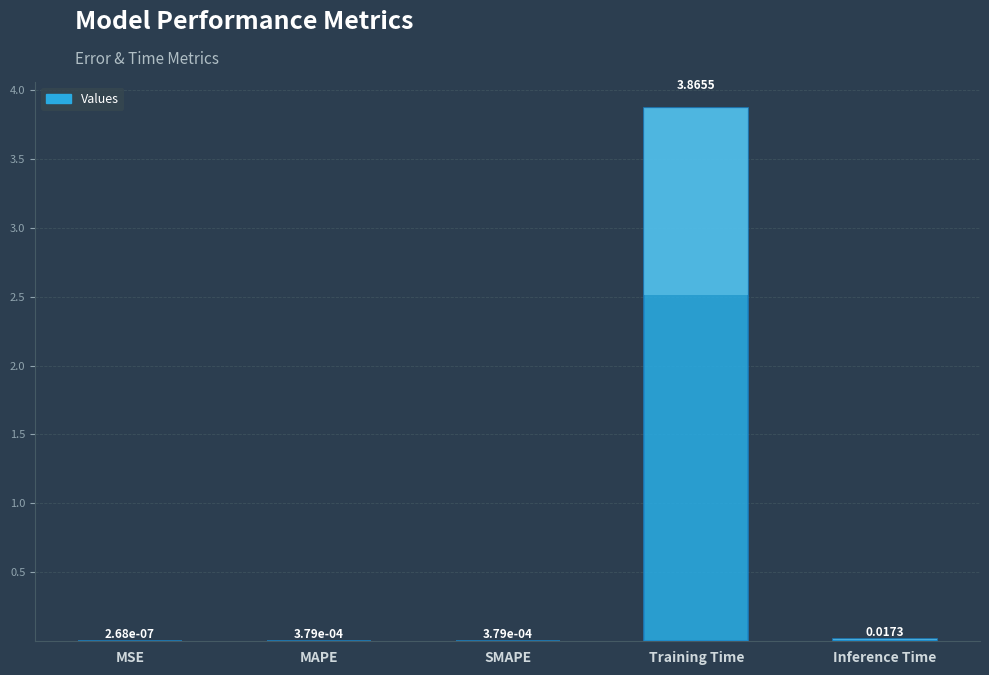

List the labels in order of value, smallest first.

MSE, SMAPE, MAPE, Inference Time, Training Time